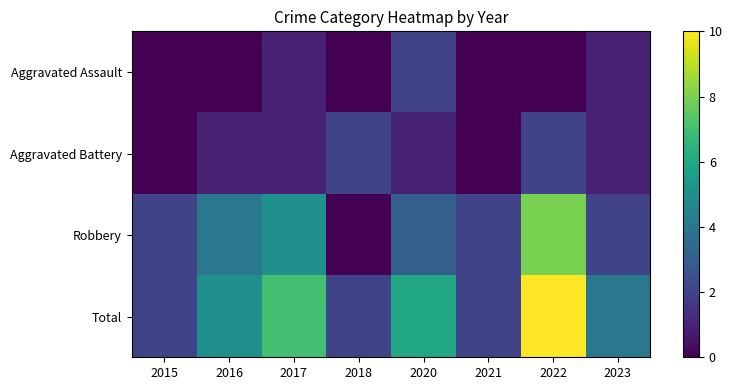

Which label corresponds to the largest value in the chart?

2022